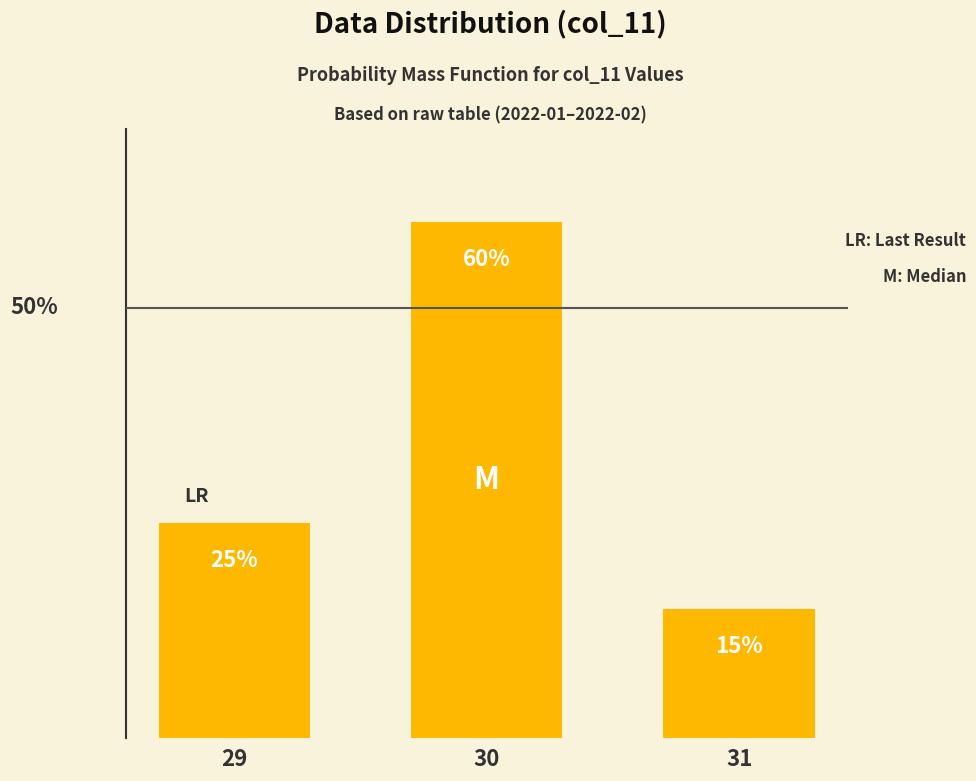

List the labels in order of value, largest first.

30, 29, 31